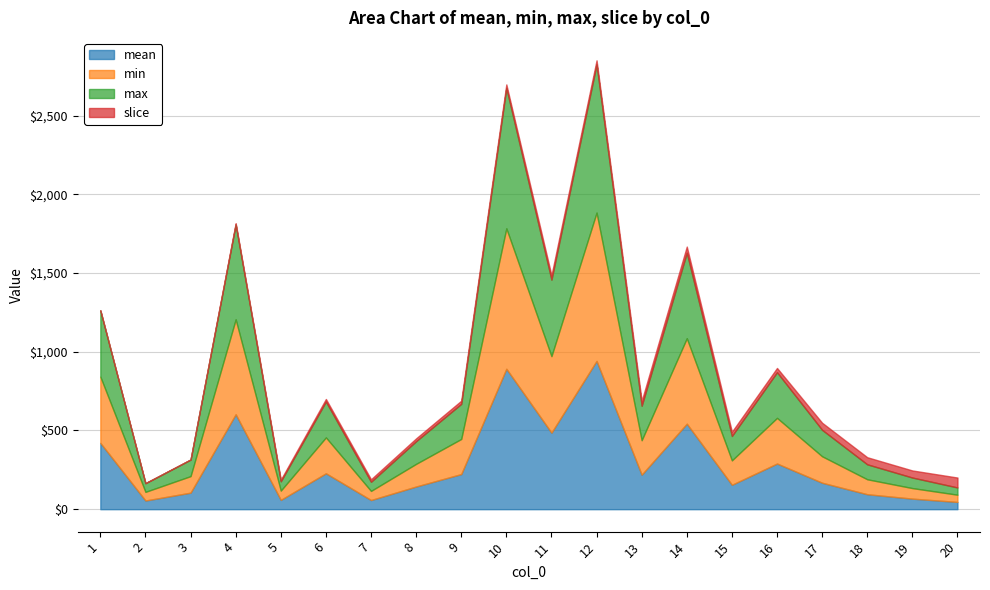

What are all the series names shown in the legend?

mean, min, max, slice